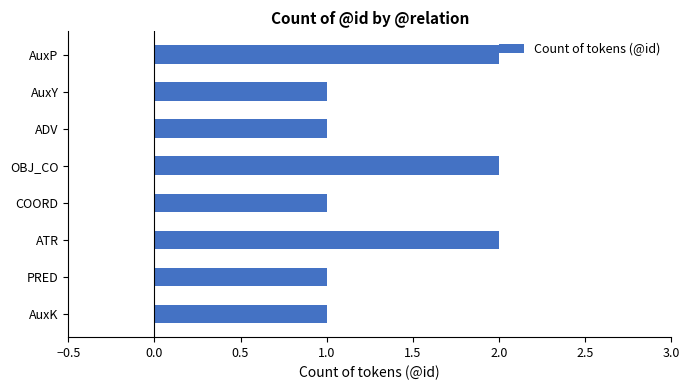

What is the label of the 7th bar from the top?

PRED